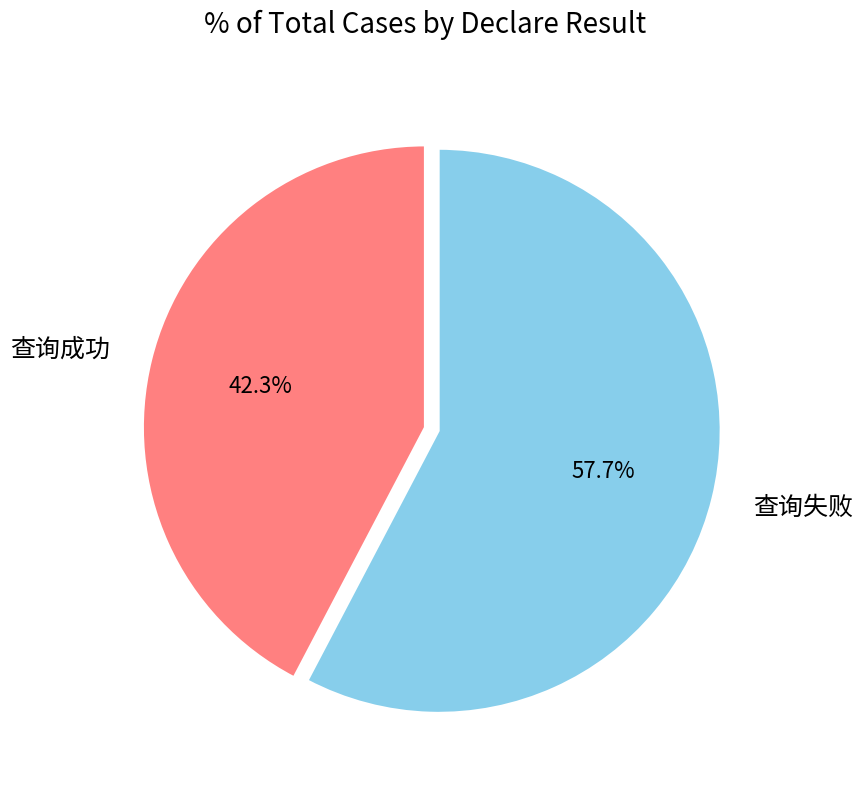

How many slices are in this pie chart?

2